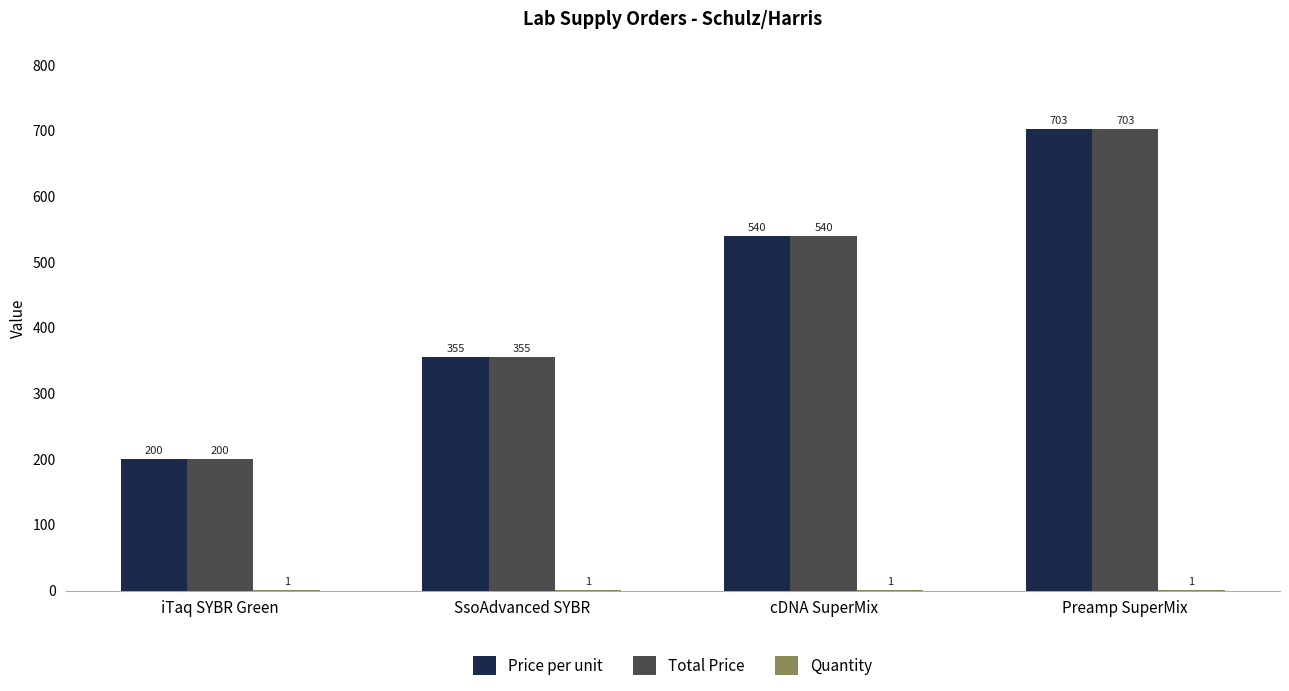

What is the sum of all Total Price values?

1798